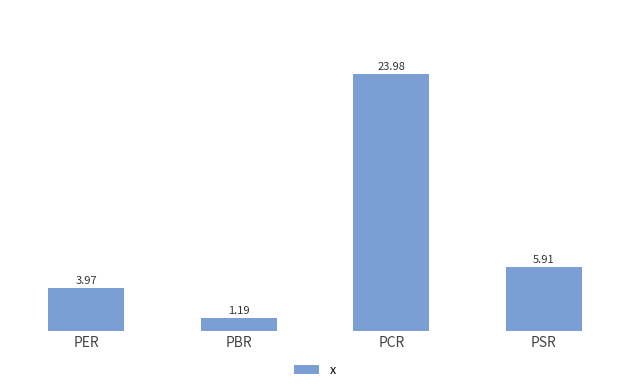

At which label is the value closest to 12?

PSR